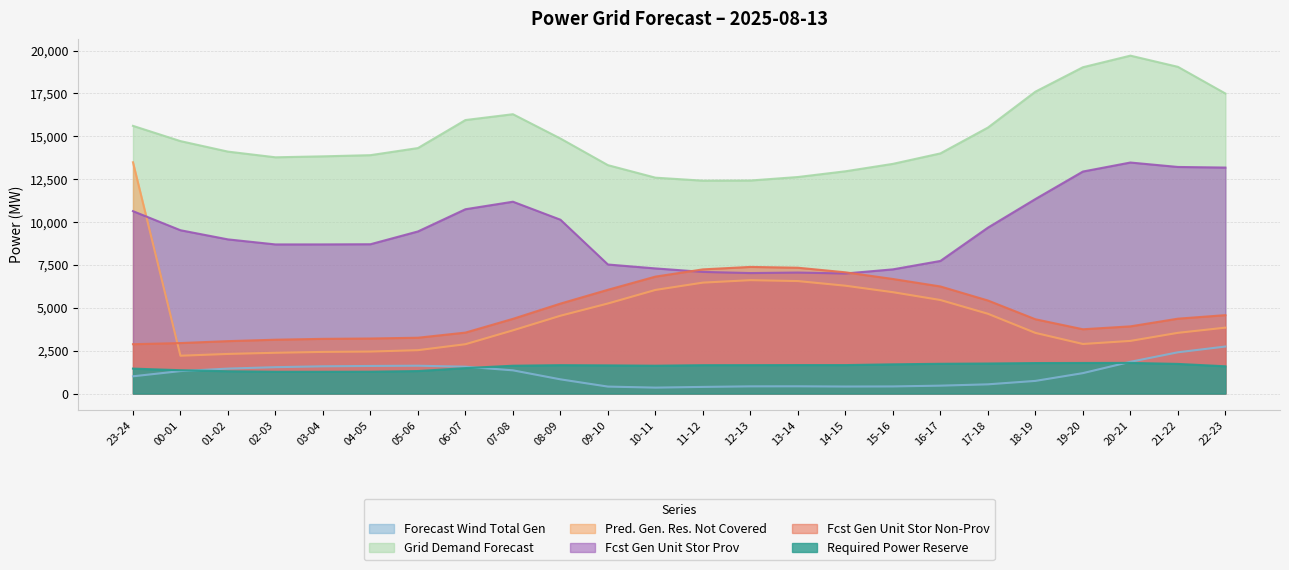

True or false: fcst_wi_tot_gen and pred_gen_res_not_cov cross at least once.

False